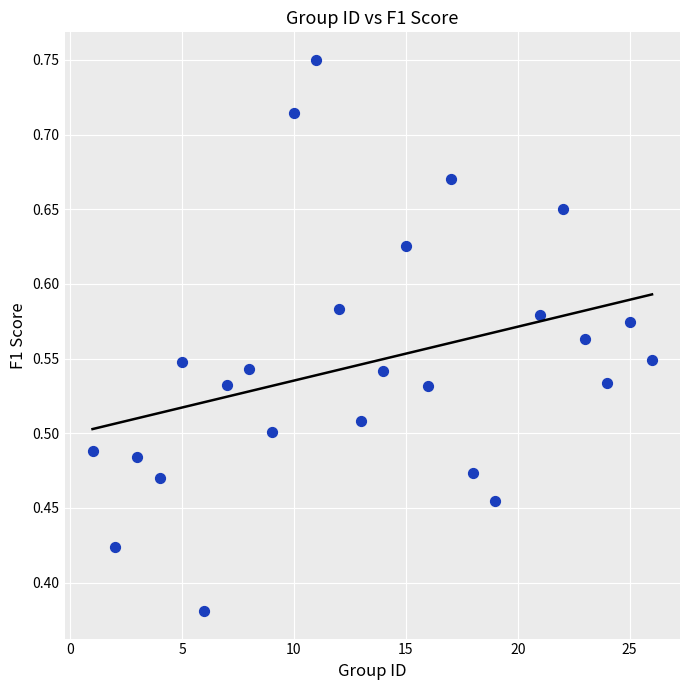

What is the range of X values (max minus min)?

25.0